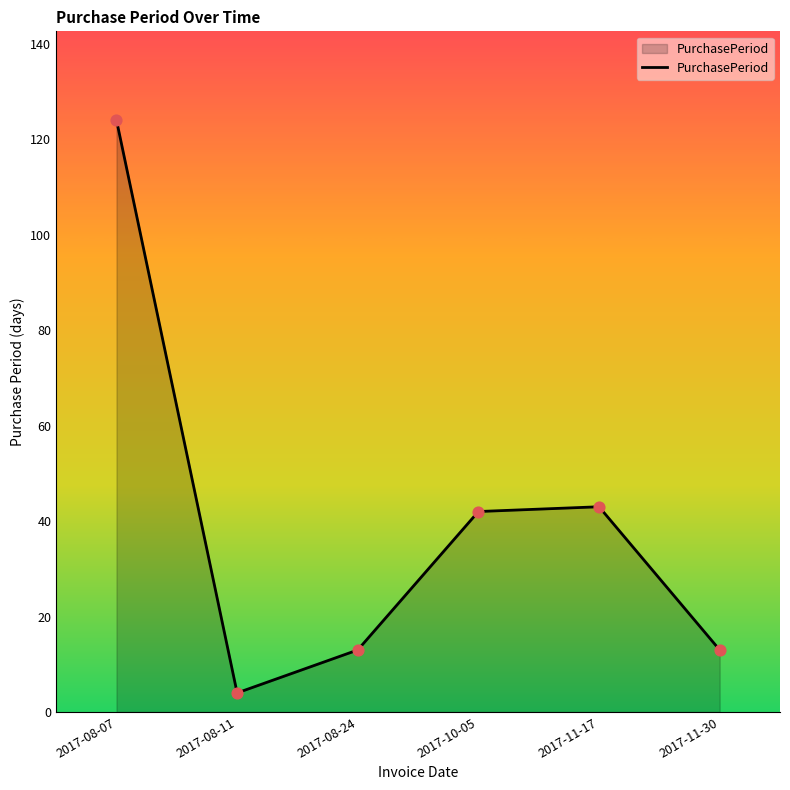

What is the change in value from 2017-08-07 to 2017-08-11?

-120